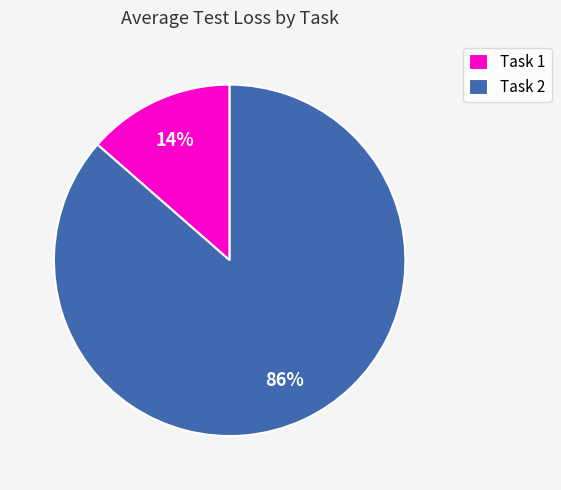

The Task 2 slice represents 86% of the pie. True or false?

True